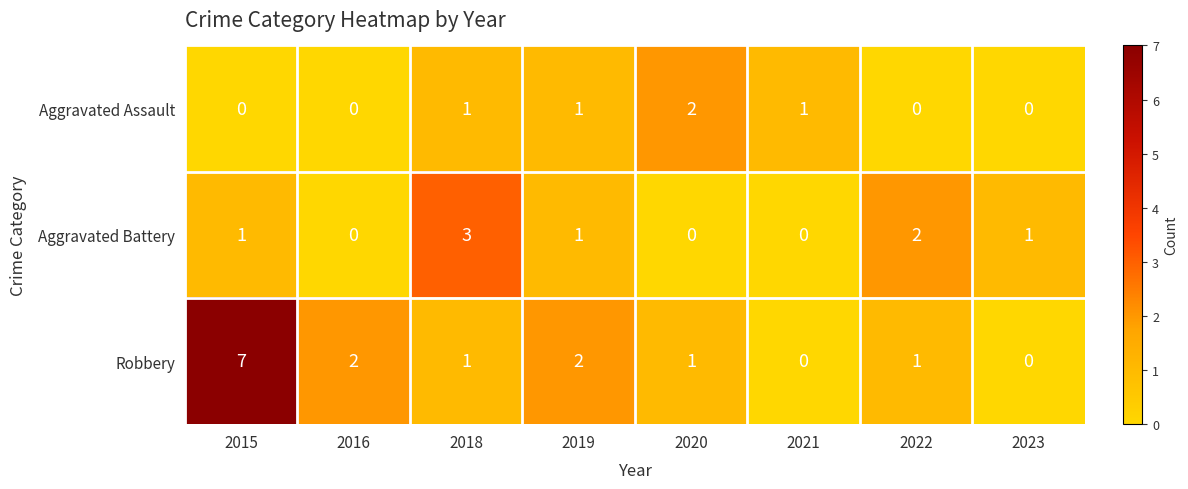

Which series has the largest total across all categories?

Robbery